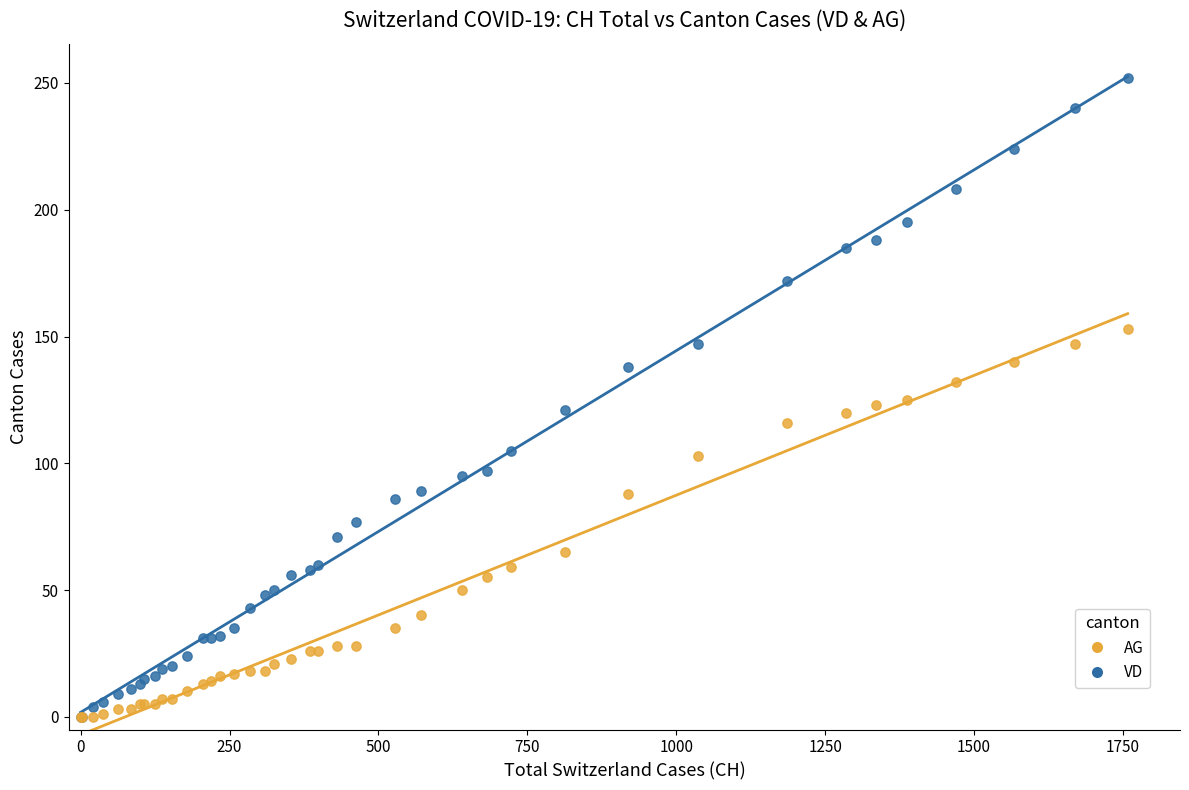

Which series has the largest Y range (max minus min)?

VD